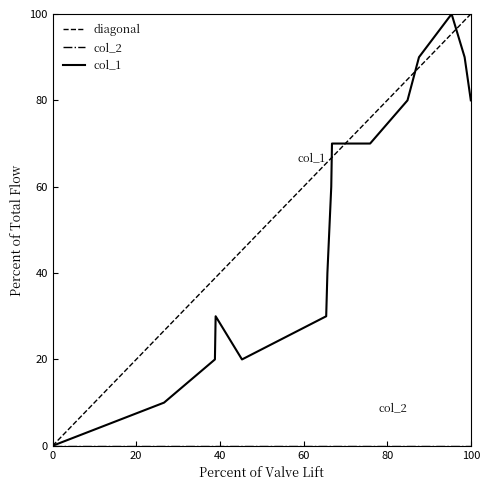

Which has a higher value, 1399867462 or 1403780675?

1403780675